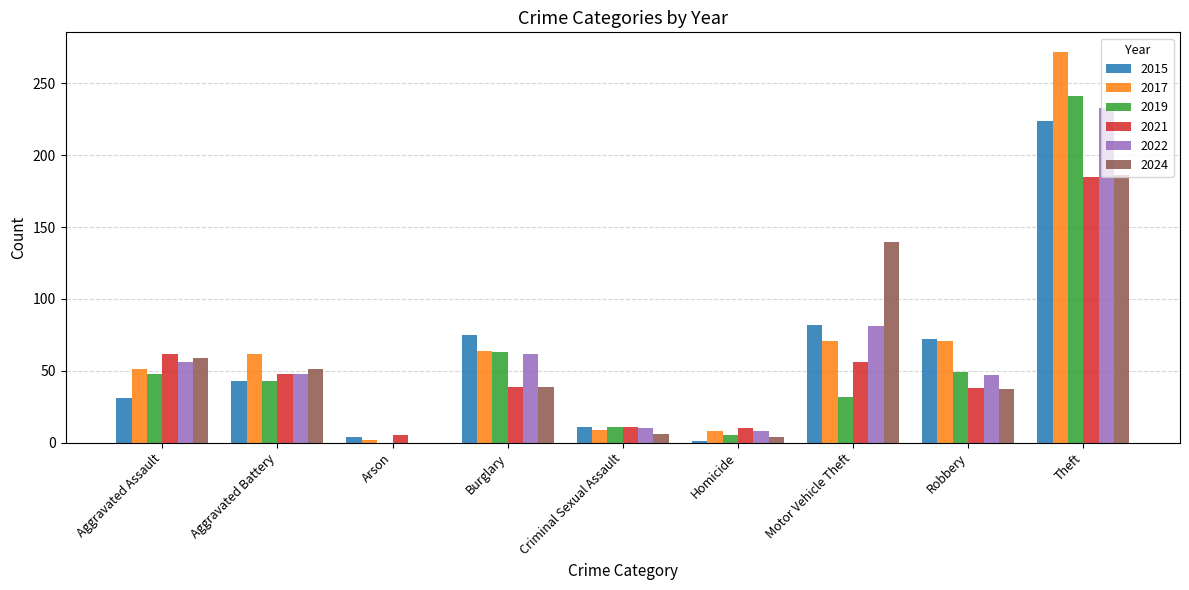

What is the highest value of the 2017 series?

272